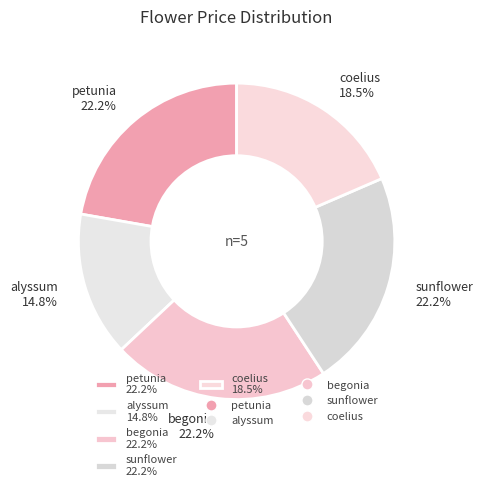

To the nearest percent, what is the difference between the coelius and alyssum slice percentages?

4%